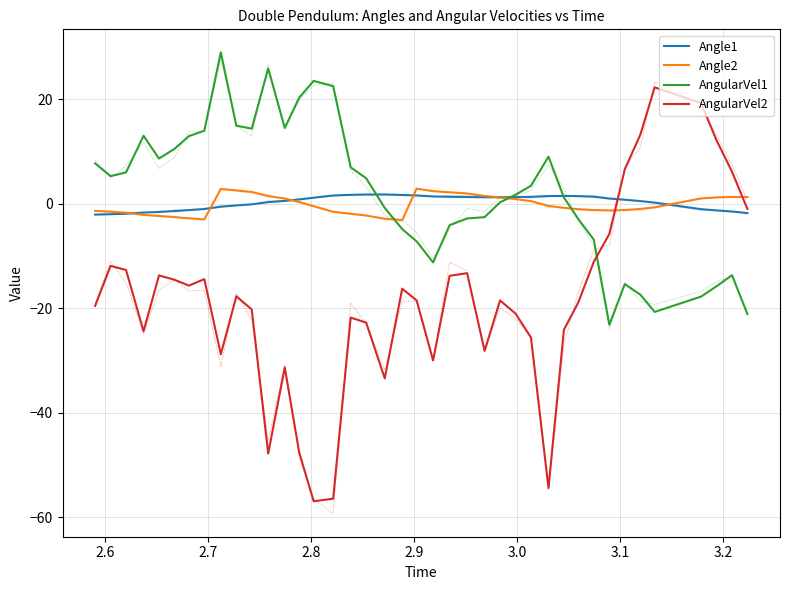

Reading left to right, what are all the values shown in this chart?

Angle1: -2.1	-2.0	-1.9	-1.7	-1.5	-1.4	-1.2	-1.0	-0.5	-0.3	-0.1	0.3	0.6	0.8	1.2	1.6	1.7	1.8	1.8	1.7	1.6	1.4	1.3	1.3	1.3	1.3	1.3	1.3	1.5	1.5	1.5	1.4	1.0	0.8	0.5	0.2	-1.0	-1.3	-1.5	-1.8
Angle2: -1.3	-1.5	-1.7	-2.1	-2.3	-2.6	-2.8	-3.0	2.8	2.6	2.3	1.5	1.0	0.3	-0.5	-1.5	-1.9	-2.2	-2.8	-3.1	2.9	2.4	2.2	2.0	1.5	1.2	0.9	0.5	-0.4	-0.8	-1.0	-1.2	-1.3	-1.2	-1.0	-0.7	1.0	1.2	1.3	1.3
AngularVel1: 7.7	5.3	6.0	13.0	8.7	10.5	12.9	14.0	29.0	15.0	14.4	25.9	14.5	20.3	23.5	22.5	7.0	4.9	-0.8	-4.8	-7.2	-11.2	-4.1	-2.8	-2.5	0.3	1.7	3.5	9.0	1.2	-2.9	-6.9	-23.1	-15.4	-17.4	-20.7	-17.7	-15.8	-13.7	-21.1
AngularVel2: -19.5	-11.9	-12.7	-24.4	-13.7	-14.5	-15.7	-14.4	-28.8	-17.7	-20.2	-47.8	-31.3	-47.6	-56.9	-56.4	-21.8	-22.7	-33.4	-16.2	-18.5	-30.0	-13.8	-13.3	-28.1	-18.5	-21.0	-25.6	-54.4	-24.1	-18.8	-11.1	-5.8	6.6	13.2	22.3	19.3	12.2	6.2	-1.0